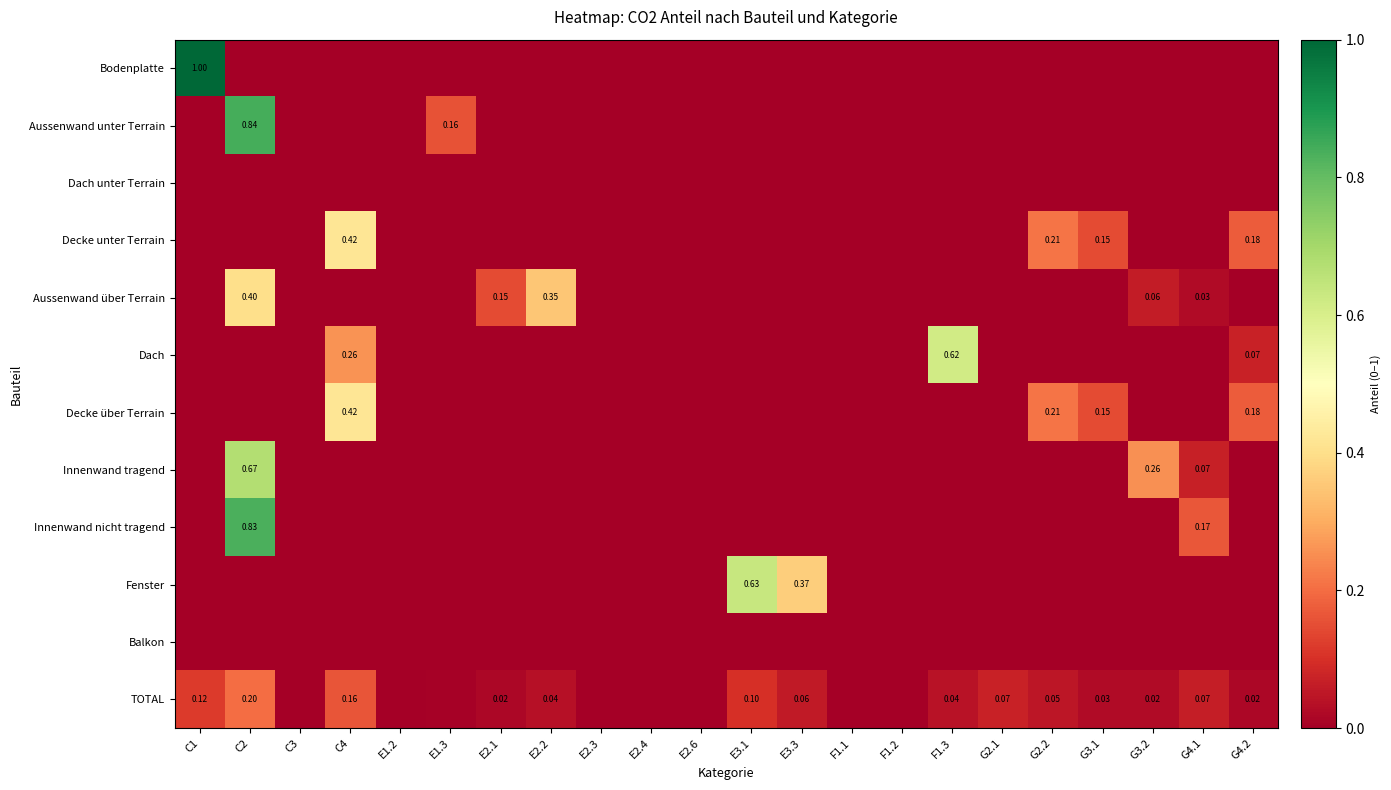

The value of Aussenwand über Terrain at E2.2 is 0.5. True or false?

False